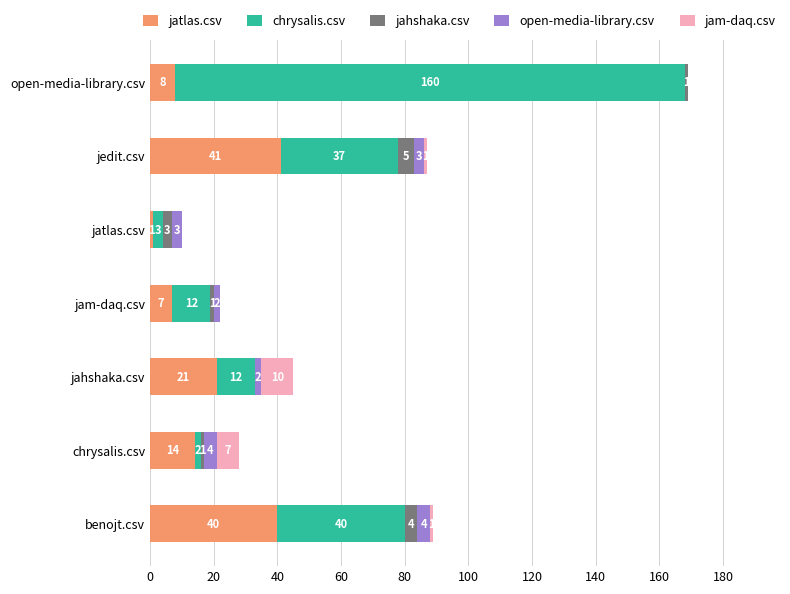

What is the maximum value for jatlas.csv?

41